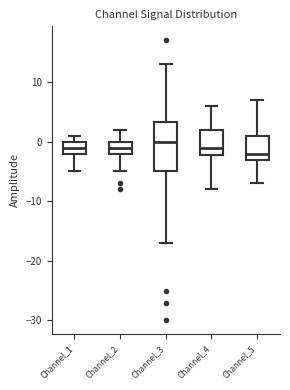

Reading left to right, transcribe this box plot: for each box, give where its median line is, the range the box spans, and where its two whiskers end, as read against the y-axis. The values are not printed on the chart, so give them approximately, as read against the axis.

Channel_1: median -1, box -2 to 0, whiskers -5 to 1
Channel_2: median -1, box -2 to 0, whiskers -5 to 2
Channel_3: median 0, box -5 to 3, whiskers -17 to 13
Channel_4: median -1, box -2 to 2, whiskers -8 to 6
Channel_5: median -2, box -3 to 1, whiskers -7 to 7